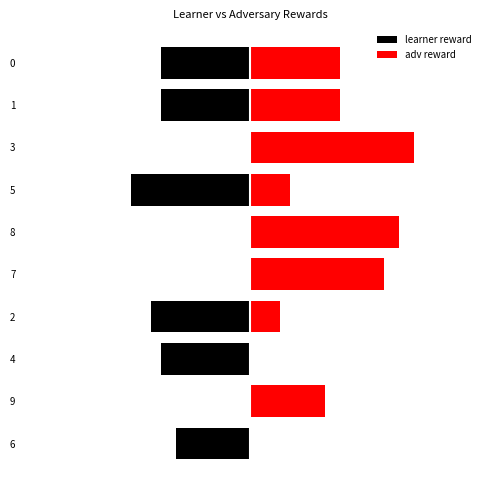

Rank the series at 9 from lowest to highest value.

learner reward, adv reward